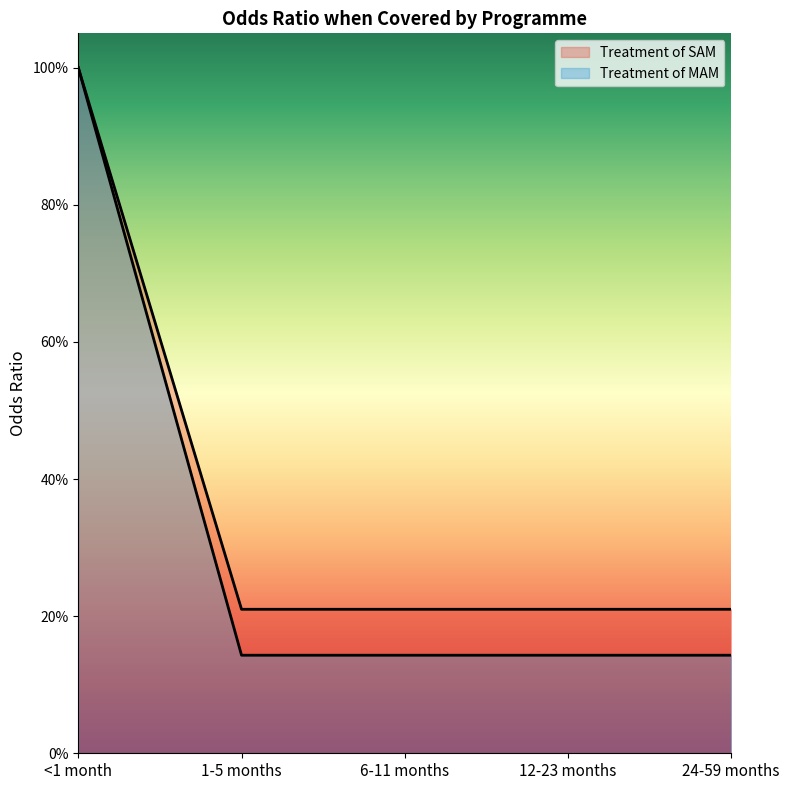

Does the chart display data point markers on the line(s)?

No